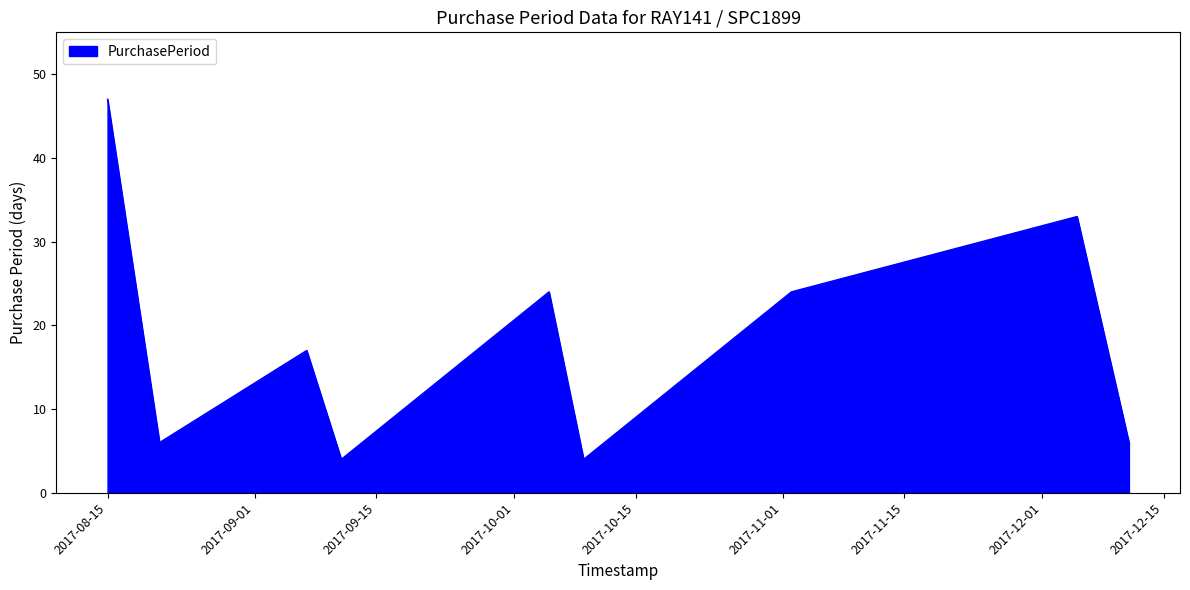

What is the smallest value displayed?

4